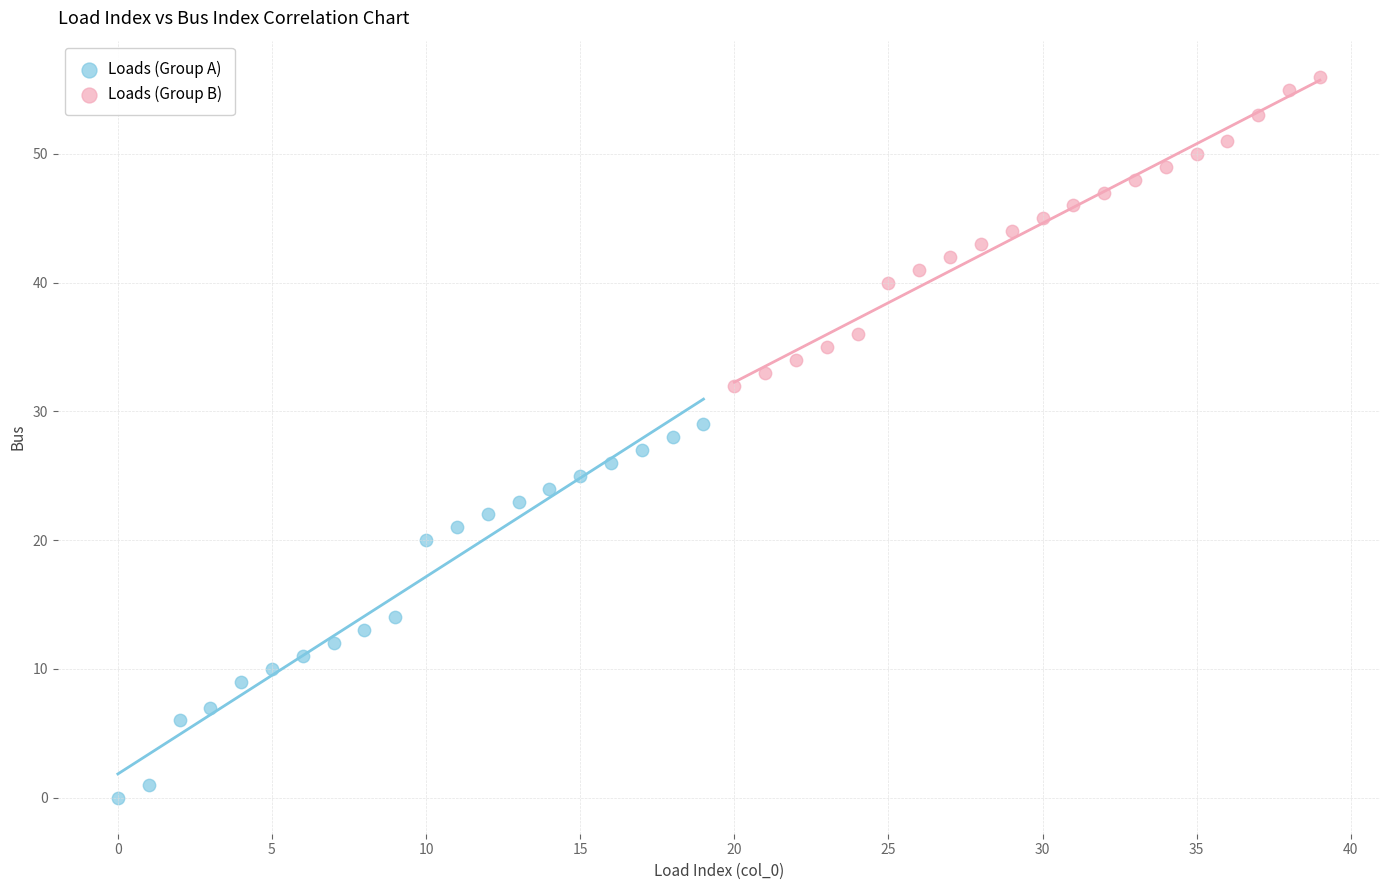

Which series reaches the minimum Y coordinate?

Loads (Group A)